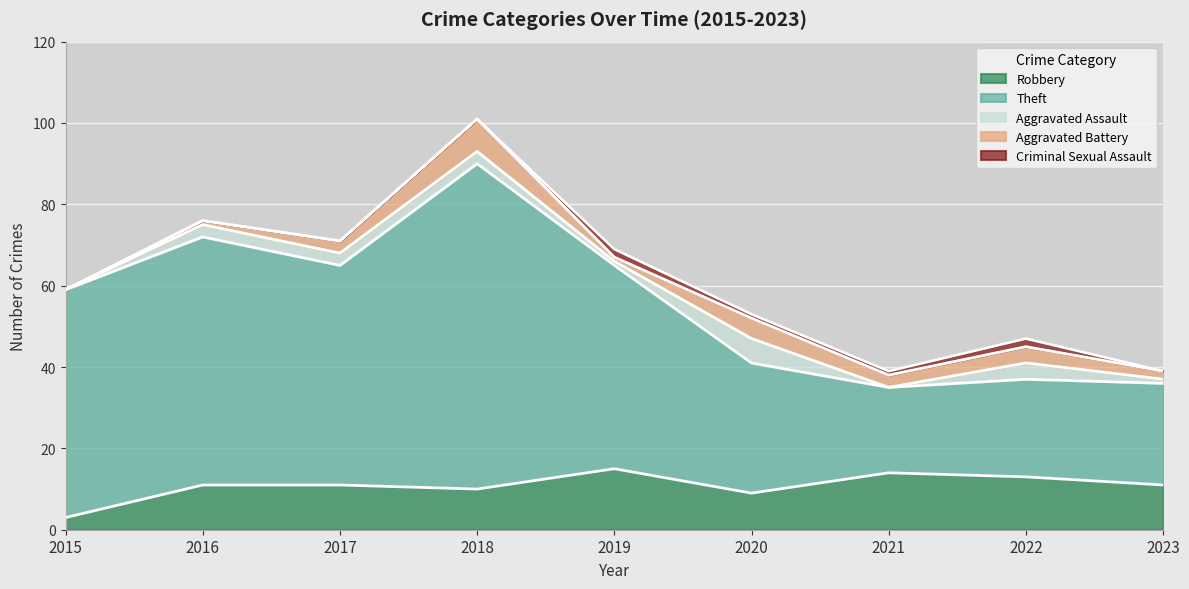

True or false: Robbery and Aggravated Assault cross at least once.

False